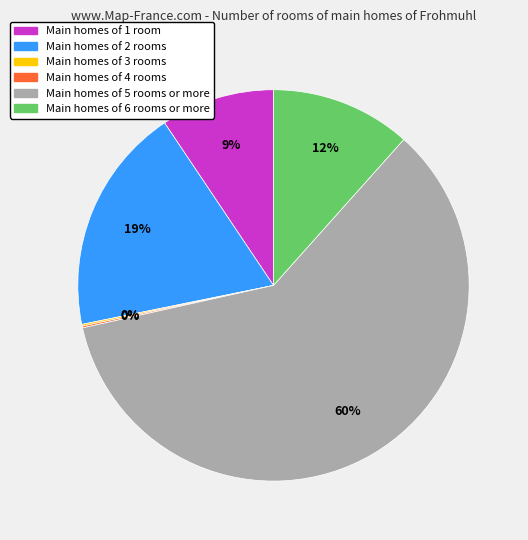

To the nearest percent, what is the difference between the largest and smallest slice percentages?

60%